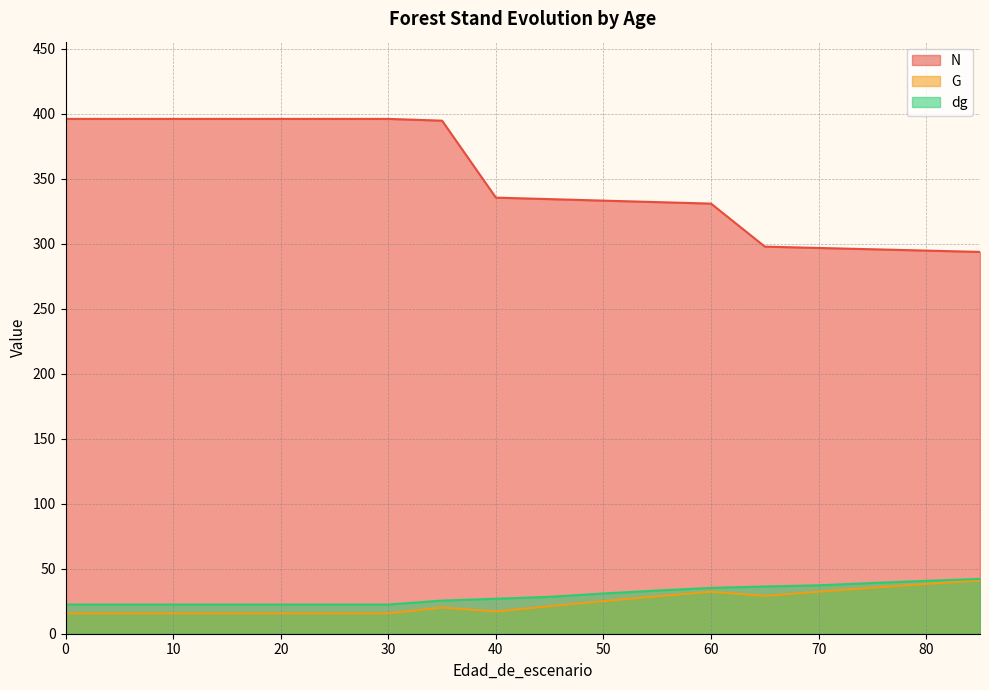

What is the approximate value of N at 0?

396.1